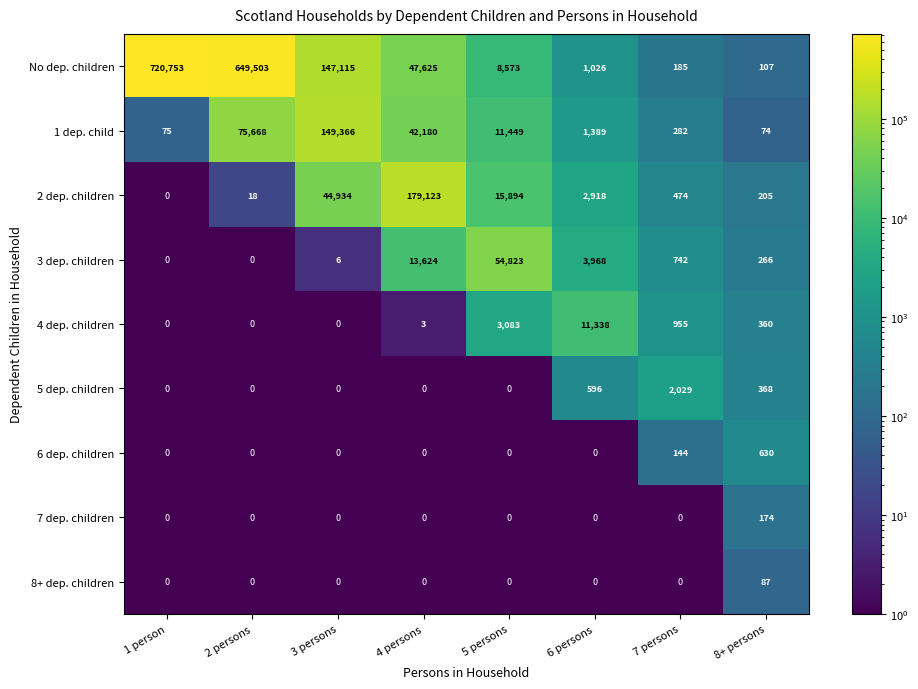

What is the average value of the 8+ dep. children series?

11